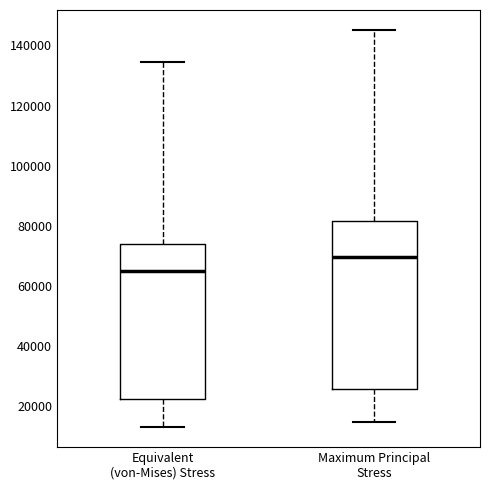

Reading left to right, transcribe this box plot: for each box, give where its median line is, the range the box spans, and where its two whiskers end, as read against the y-axis. The values are not printed on the chart, so give them approximately, as read against the axis.

Equivalent (von-Mises) Stress: median 64000, box 22000 to 74000, whiskers 12000 to 134000
Maximum Principal Stress: median 70000, box 26000 to 82000, whiskers 14000 to 146000